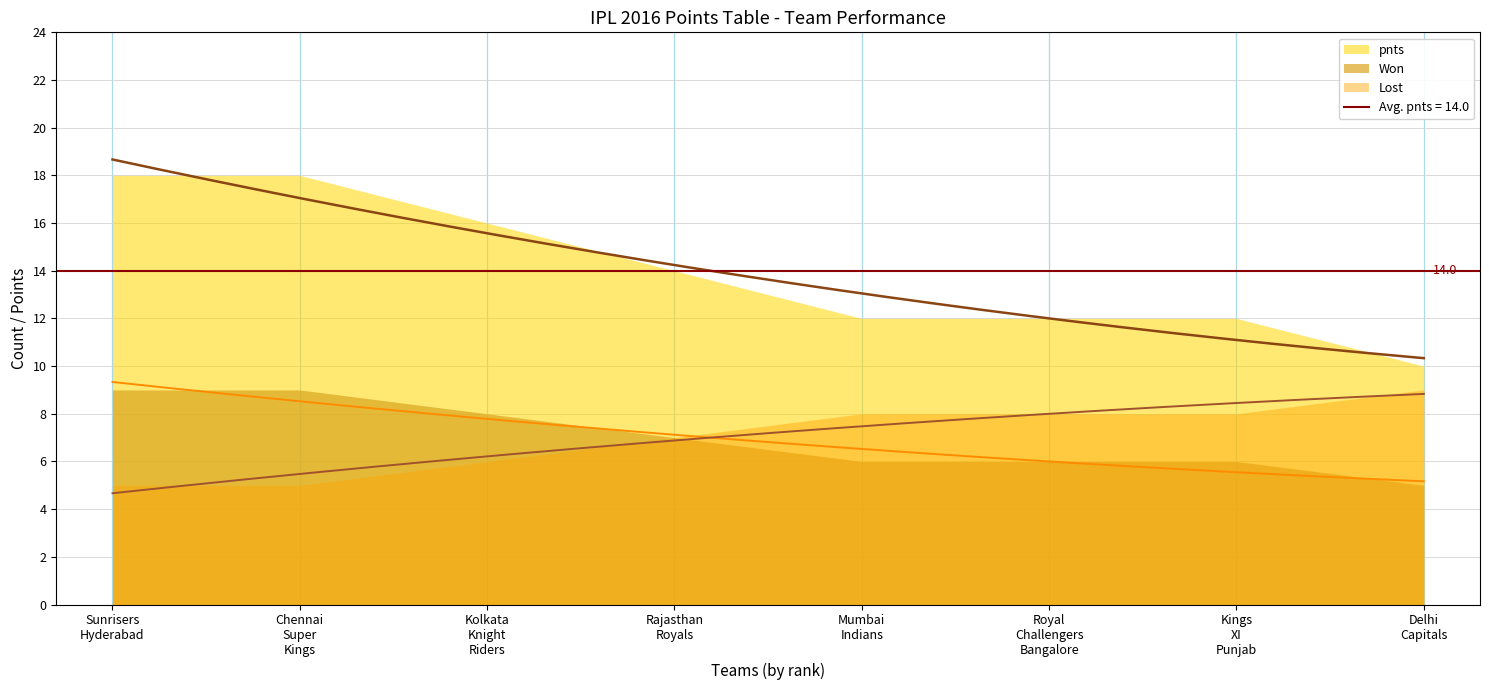

At how many categories does at least one series exceed 8?

8